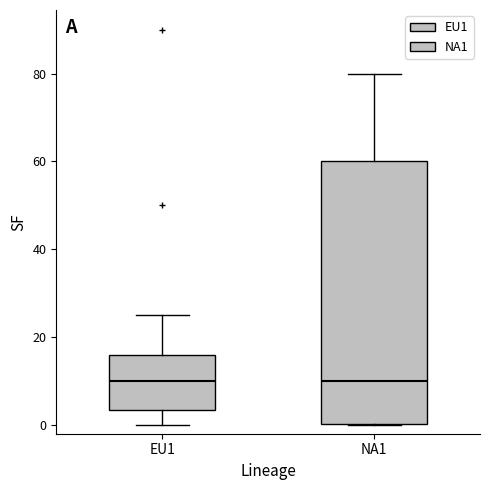

Where does the upper whisker of the box for EU1 end on the y-axis? The values are not printed on the chart, so give them approximately, as read against the axis.

26